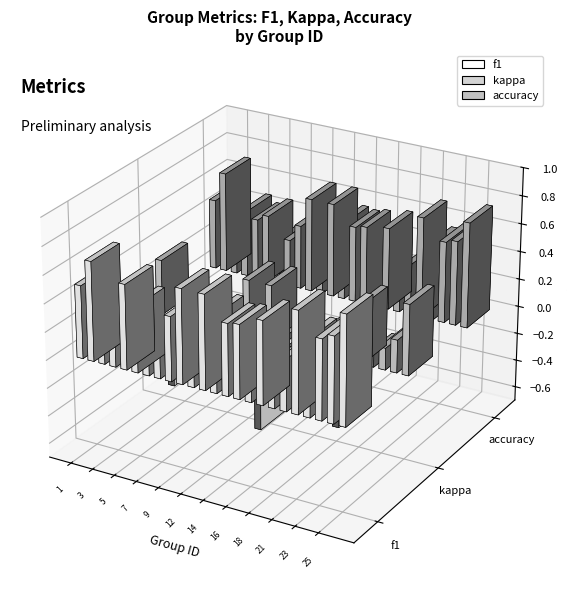

What is the difference between the maximum and minimum values in the f1 series?

0.6